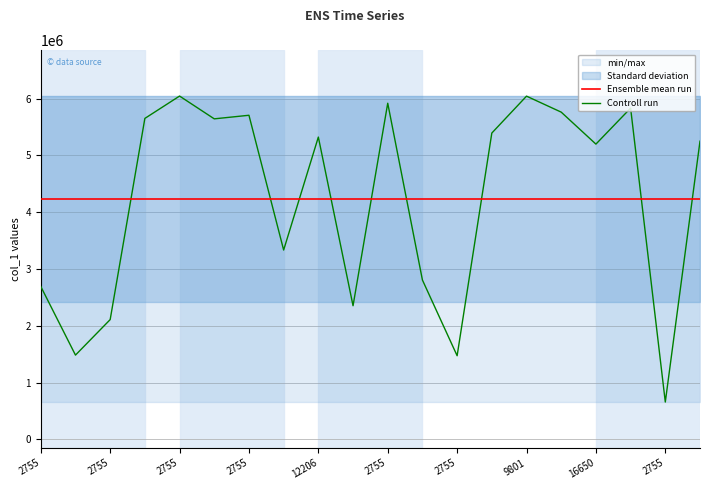

What value does the Ensemble mean run series have at 2755?

4234477.8